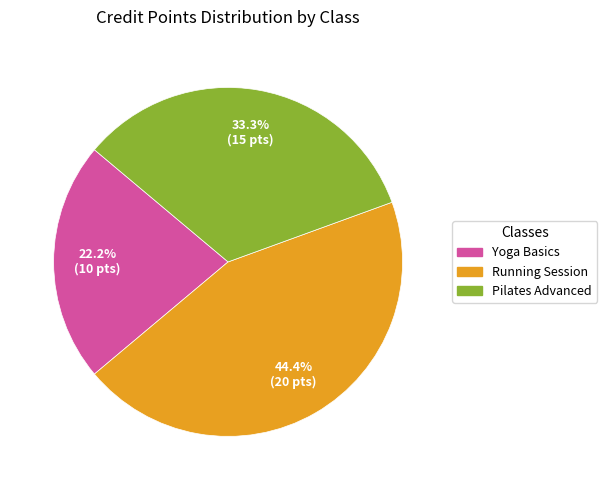

Which slice is the largest?

Running Session